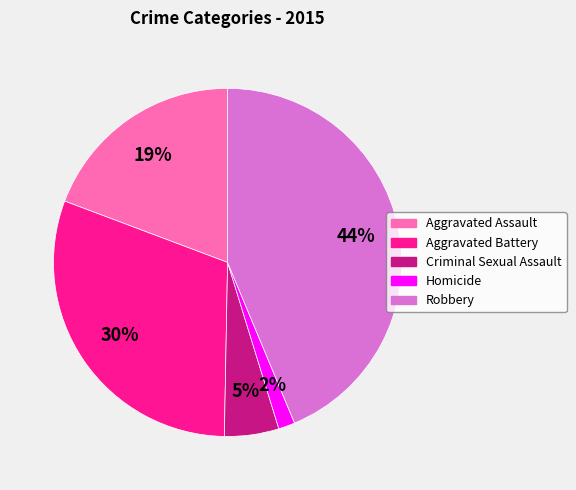

Which has a higher value, Robbery or Aggravated Assault?

Robbery